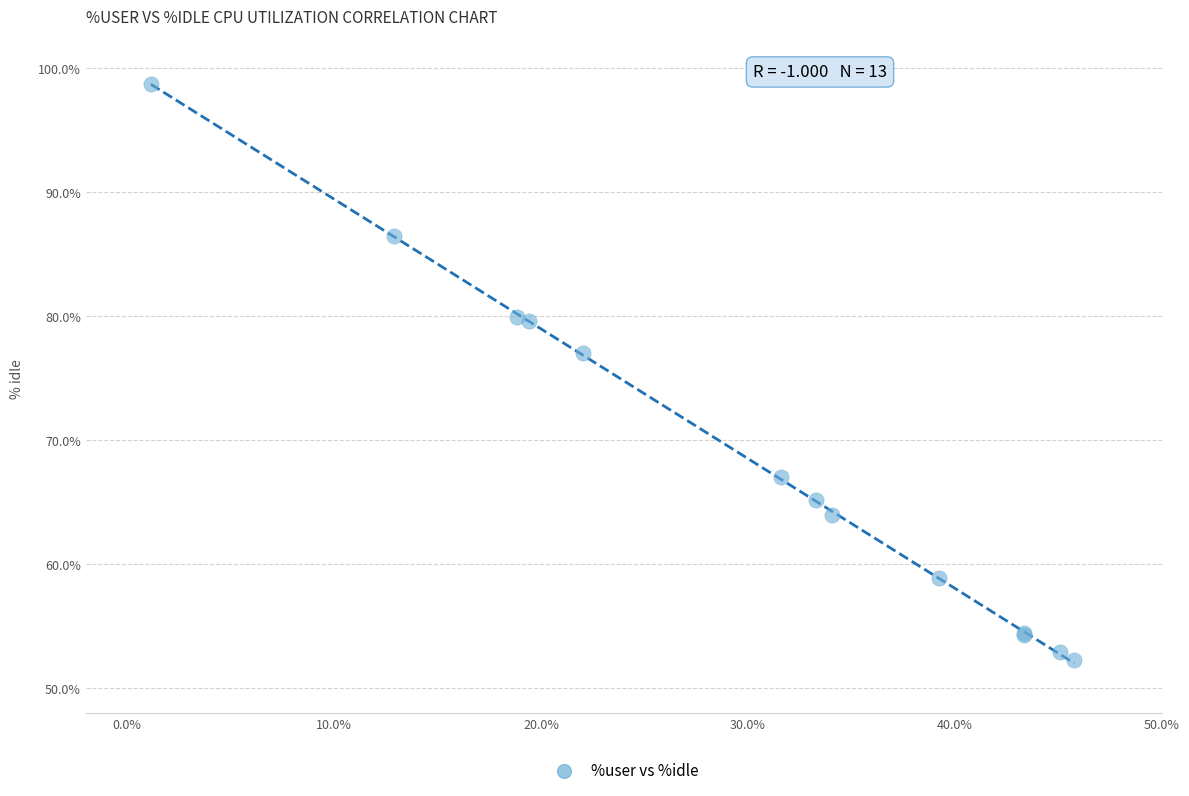

What Y value in the scatter plot is closest to 75?

77.0